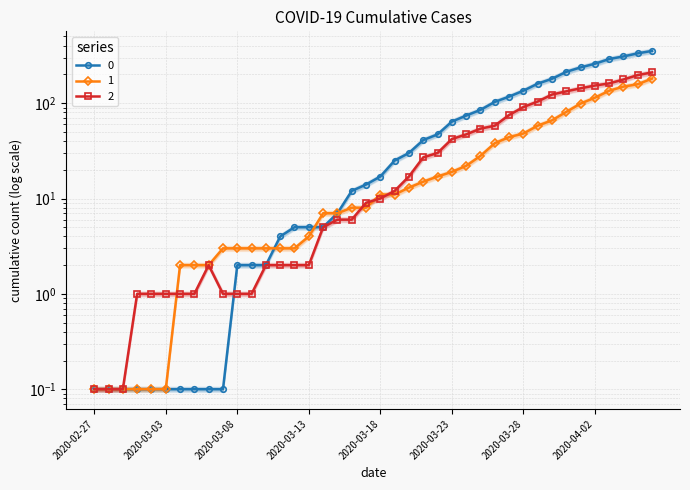

What are all the series names shown in the legend?

0, 1, 2